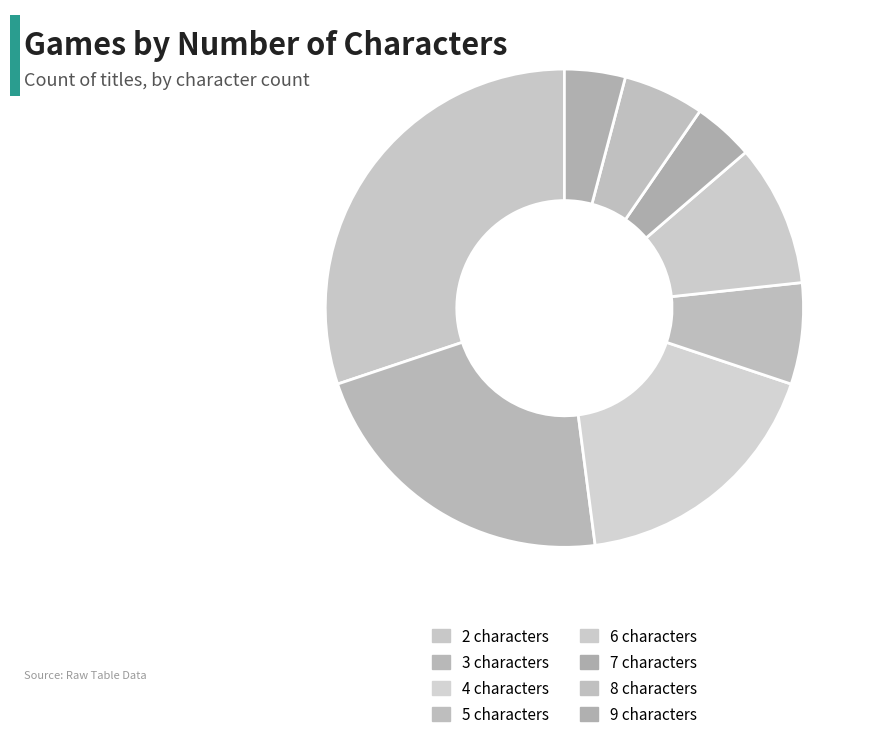

Count the number of slices in the pie.

8